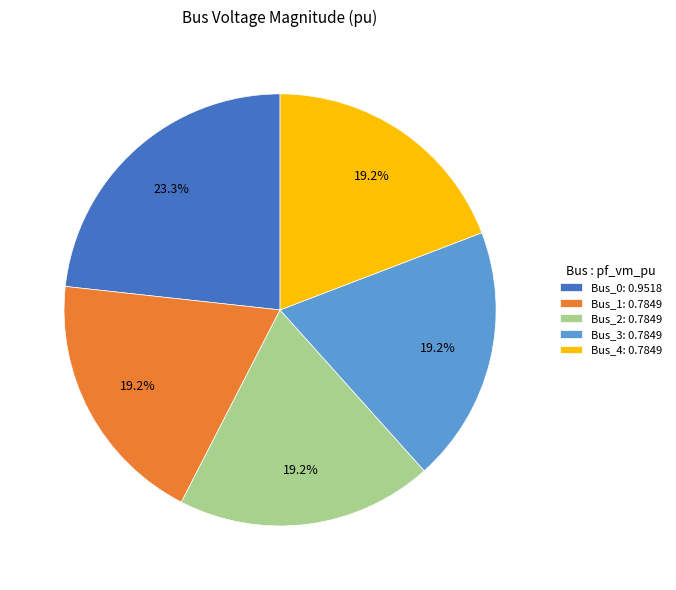

To the nearest percent, what percentage of the pie is Bus_4?

19%